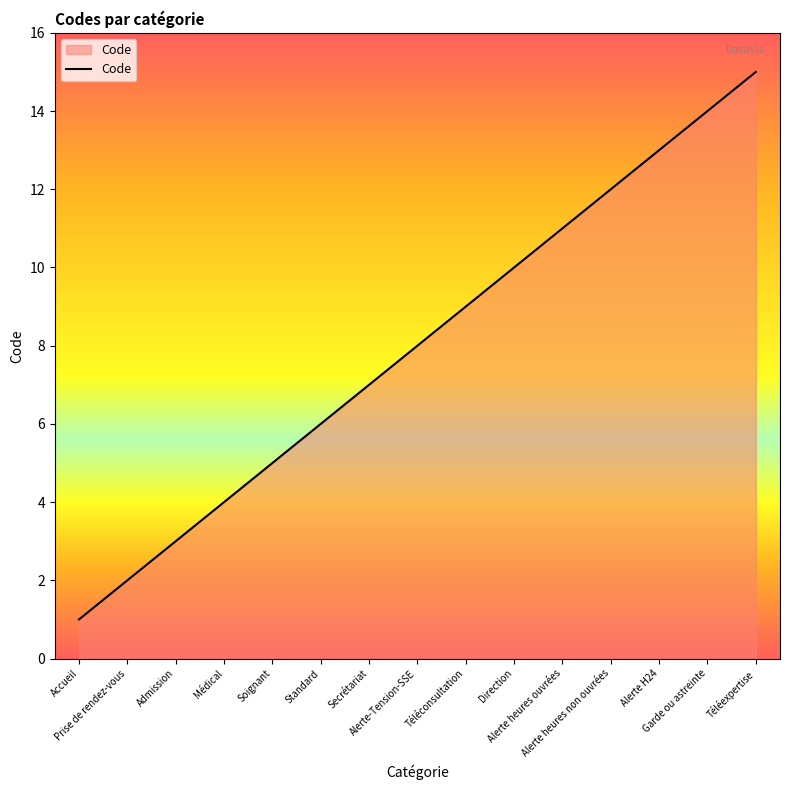

What is the maximum value shown in the chart?

15